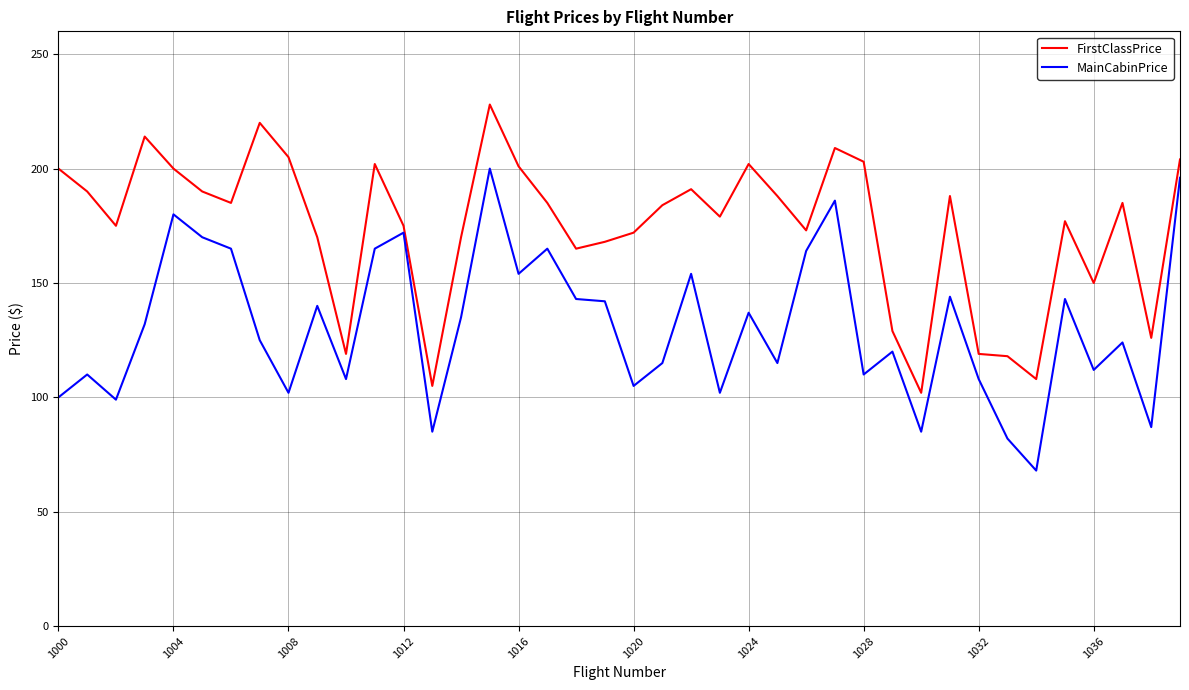

True or false: FirstClassPrice and MainCabinPrice cross at least once.

False